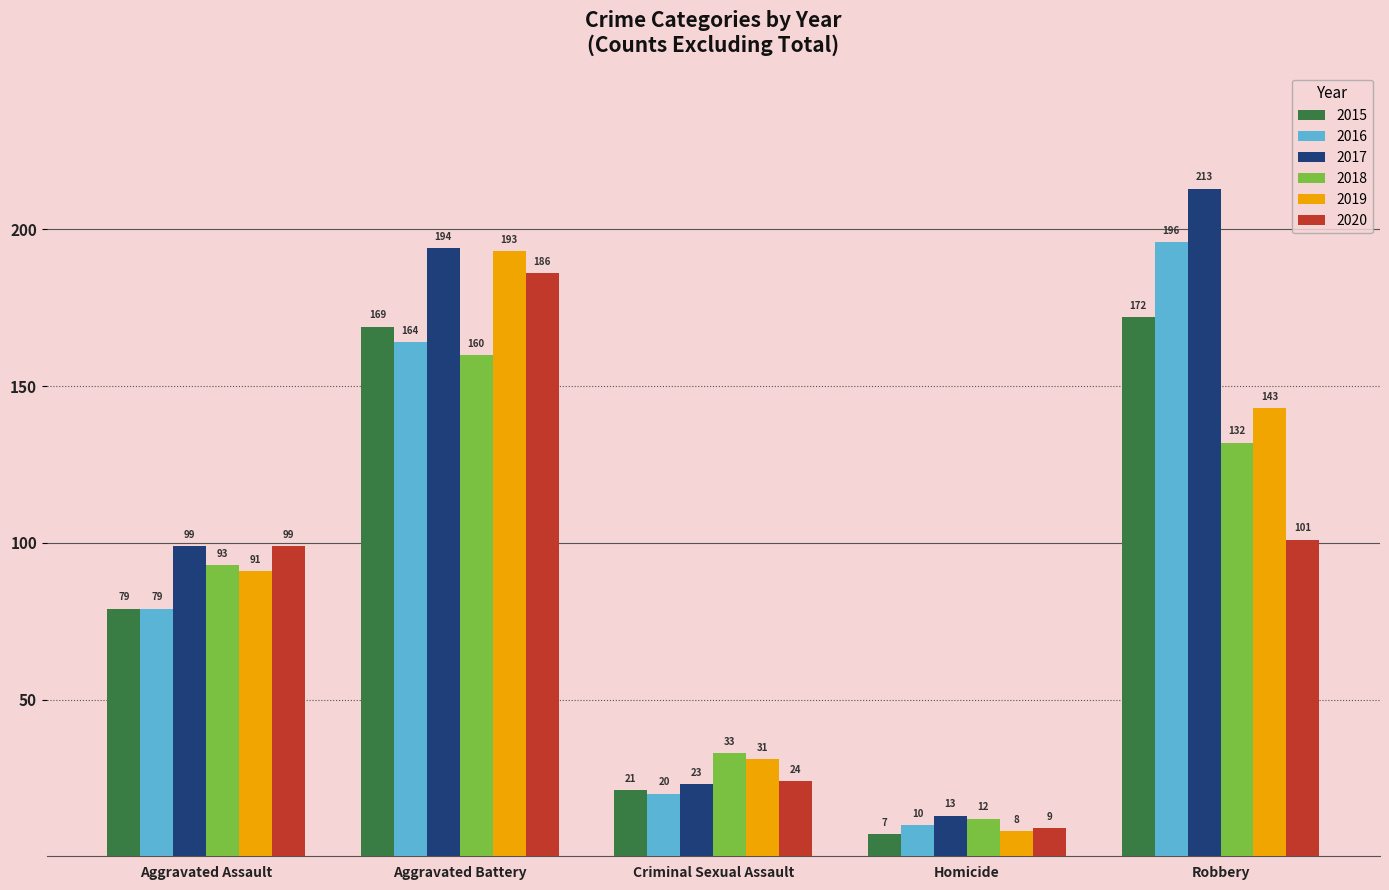

At which label does 2020 reach its minimum?

Homicide